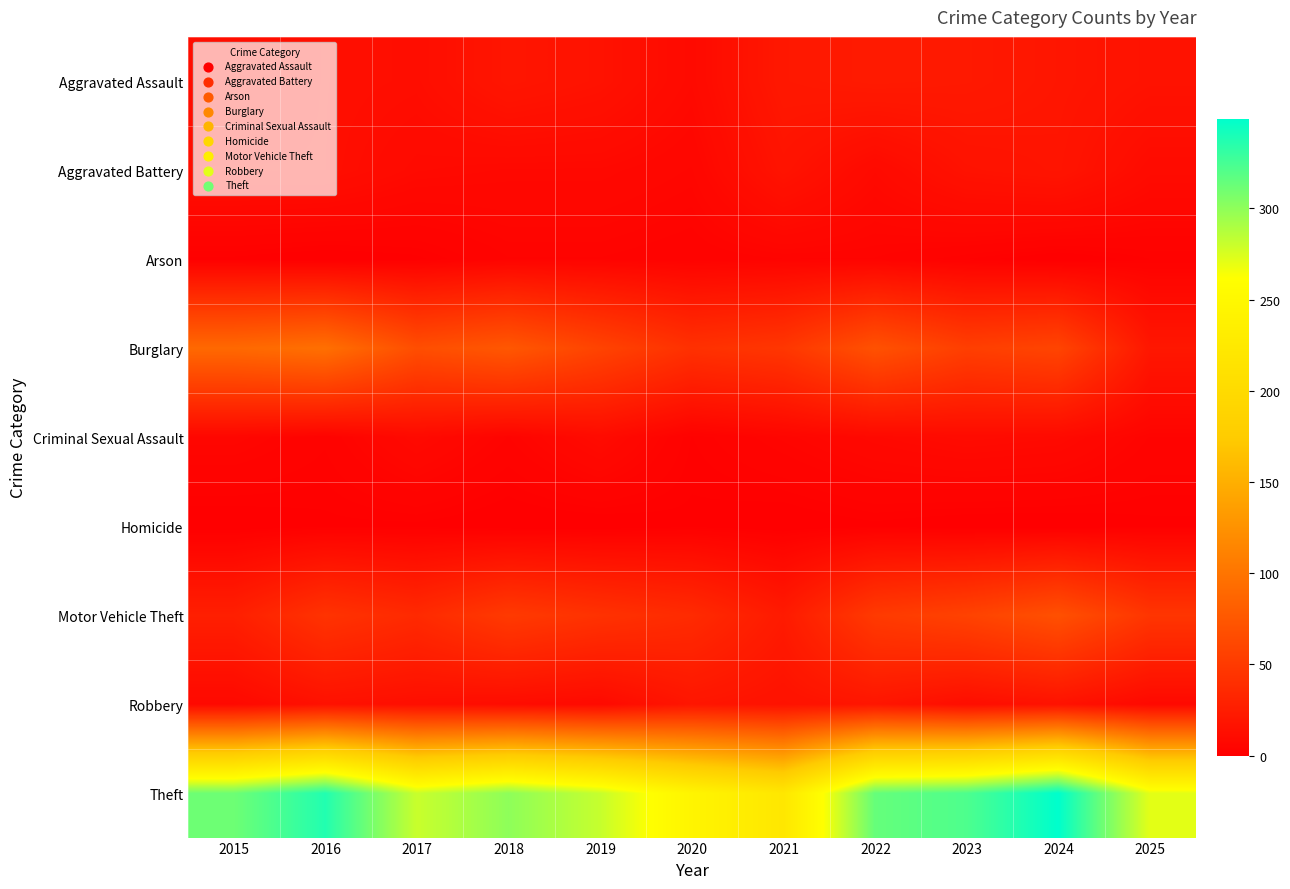

Reading left to right, what are all the values shown in this chart?

Aggravated Assault: 2015=12	2016=13	2017=12	2018=19	2019=16	2020=9	2021=21	2022=23	2023=22	2024=19	2025=16
Aggravated Battery: 2015=13	2016=13	2017=9	2018=8	2019=8	2020=6	2021=17	2022=9	2023=16	2024=18	2025=10
Arson: 2015=1	2016=0	2017=1	2018=4	2019=4	2020=3	2021=4	2022=4	2023=2	2024=0	2025=2
Burglary: 2015=90	2016=96	2017=67	2018=75	2019=58	2020=42	2021=47	2022=70	2023=54	2024=59	2025=20
Criminal Sexual Assault: 2015=6	2016=3	2017=9	2018=4	2019=10	2020=2	2021=5	2022=8	2023=10	2024=9	2025=4
Homicide: 2015=0	2016=1	2017=1	2018=0	2019=0	2020=1	2021=0	2022=1	2023=0	2024=0	2025=1
Motor Vehicle Theft: 2015=27	2016=44	2017=36	2018=50	2019=43	2020=37	2021=23	2022=50	2023=57	2024=69	2025=46
Robbery: 2015=8	2016=15	2017=13	2018=11	2019=9	2020=19	2021=16	2022=19	2023=12	2024=16	2025=8
Theft: 2015=311	2016=337	2017=280	2018=300	2019=281	2020=245	2021=221	2022=314	2023=322	2024=349	2025=271